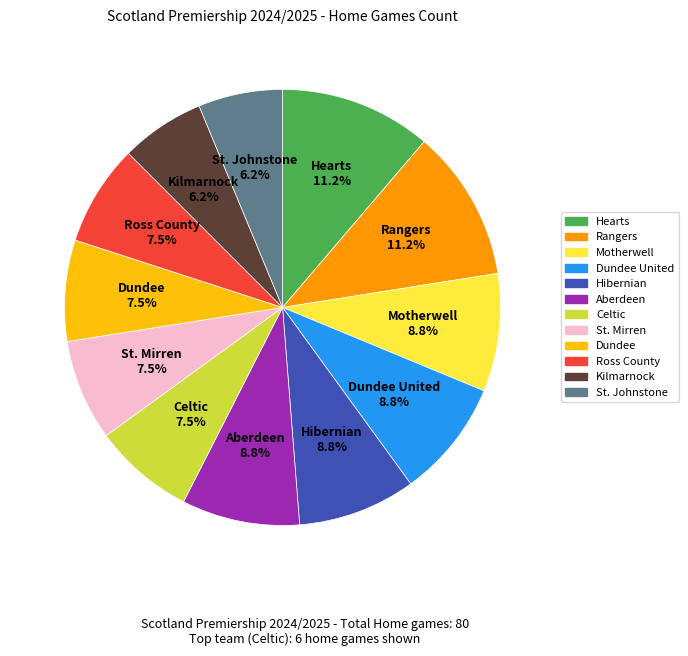

Is there any slice that represents more than half of the pie?

No